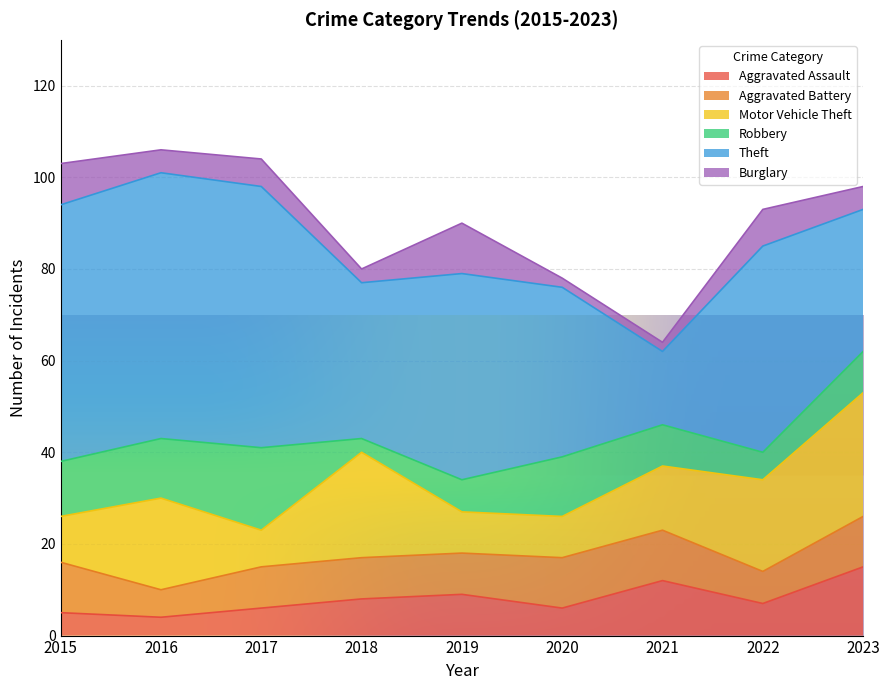

Reading right to left, transcribe all the data shown in this chart.

Aggravated Assault: 15	7	12	6	9	8	6	4	5
Aggravated Battery: 11	7	11	11	9	9	9	6	11
Motor Vehicle Theft: 27	20	14	9	9	23	8	20	10
Robbery: 9	6	9	13	7	3	18	13	12
Theft: 31	45	16	37	45	34	57	58	56
Burglary: 5	8	2	2	11	3	6	5	9